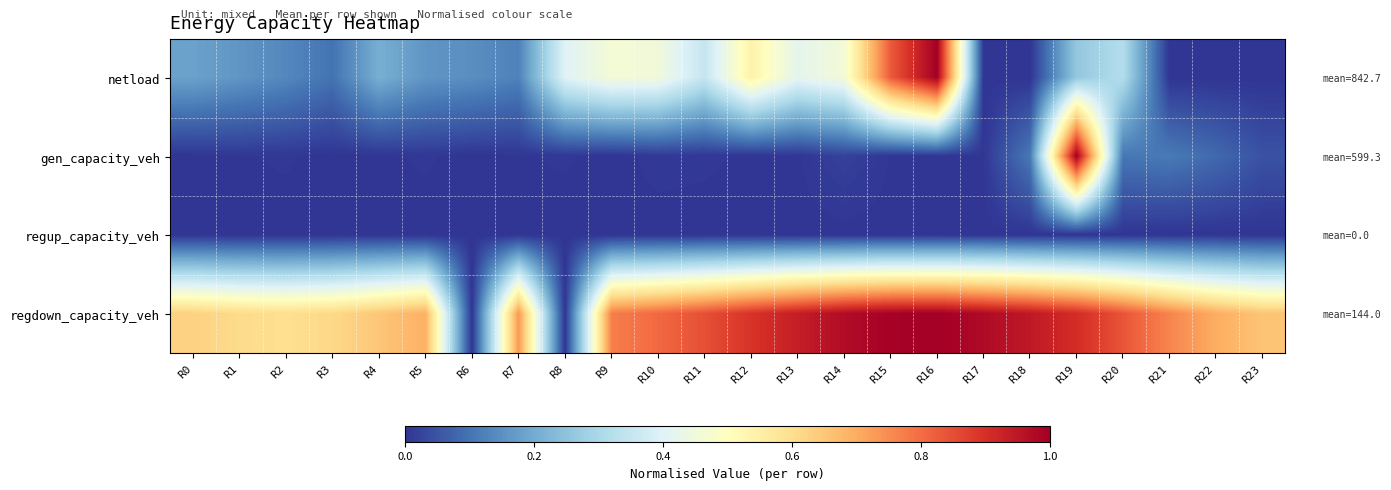

Which series has the largest range (max minus min)?

netload